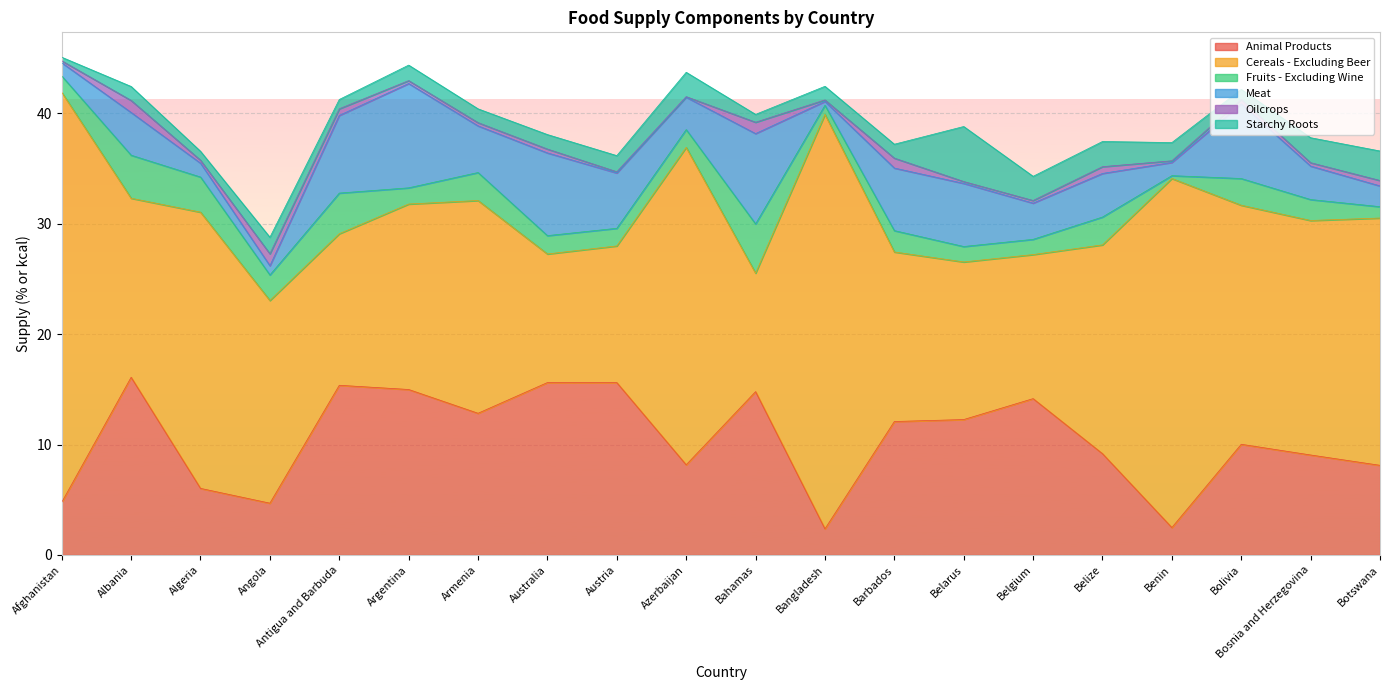

What is the label of the 1st point from the left?

Afghanistan